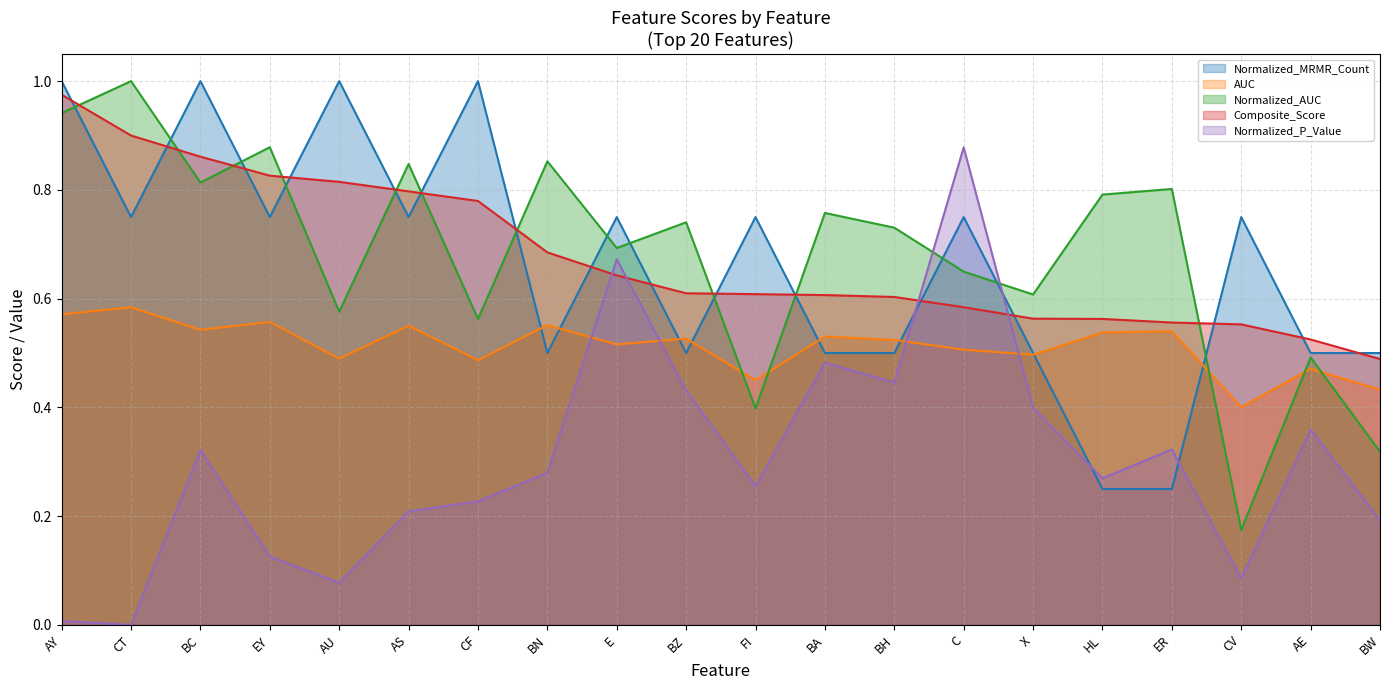

True or false: AUC and Composite_Score cross at least once.

False